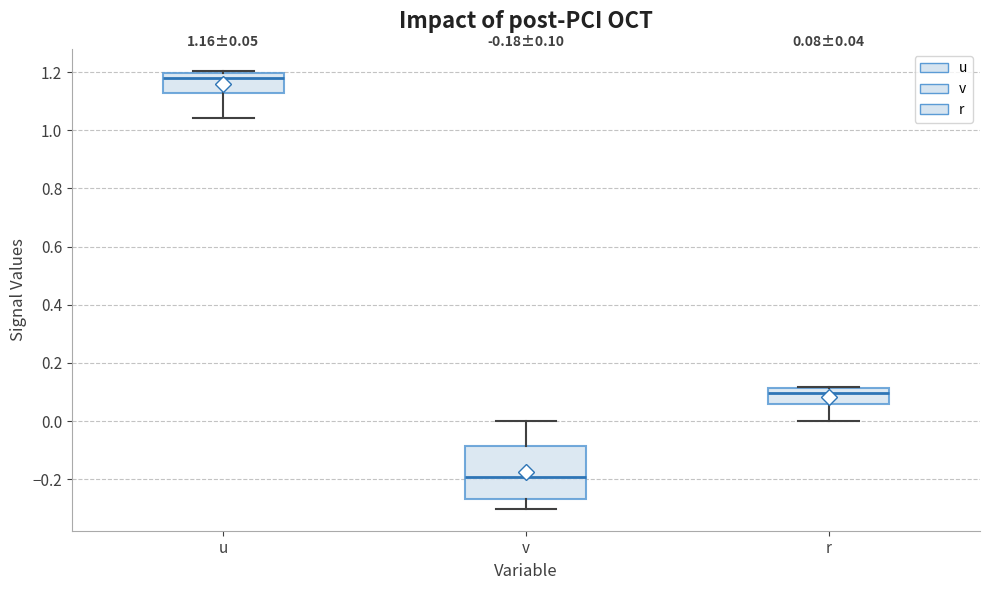

Which box is the tallest, from its lower edge to its upper edge?

v